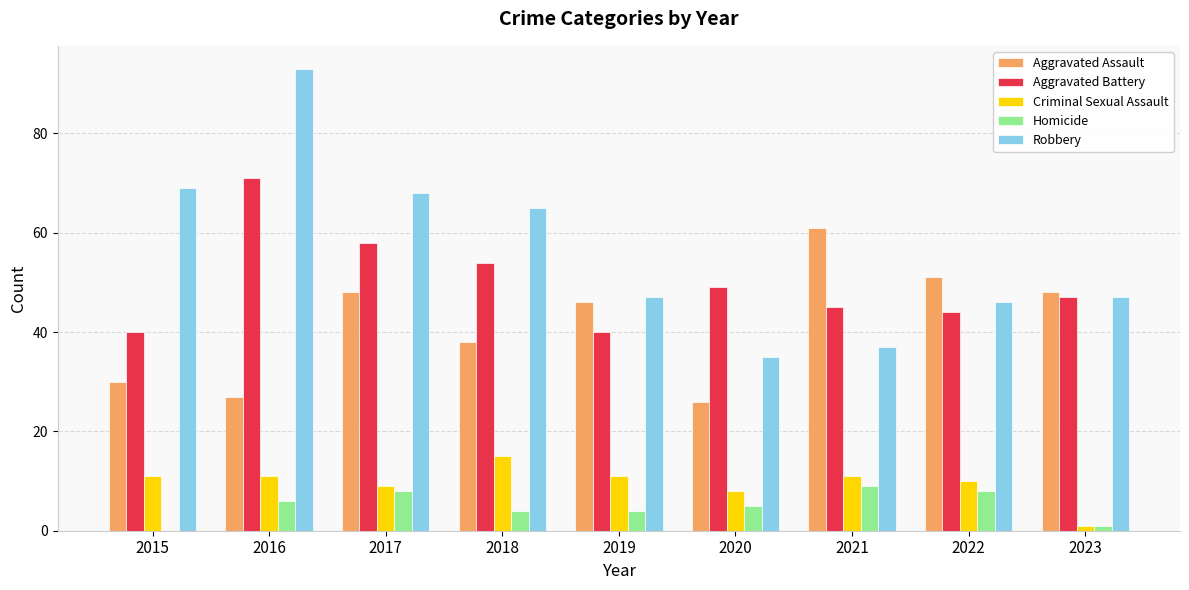

At which category is the sum across all series the highest?

2016